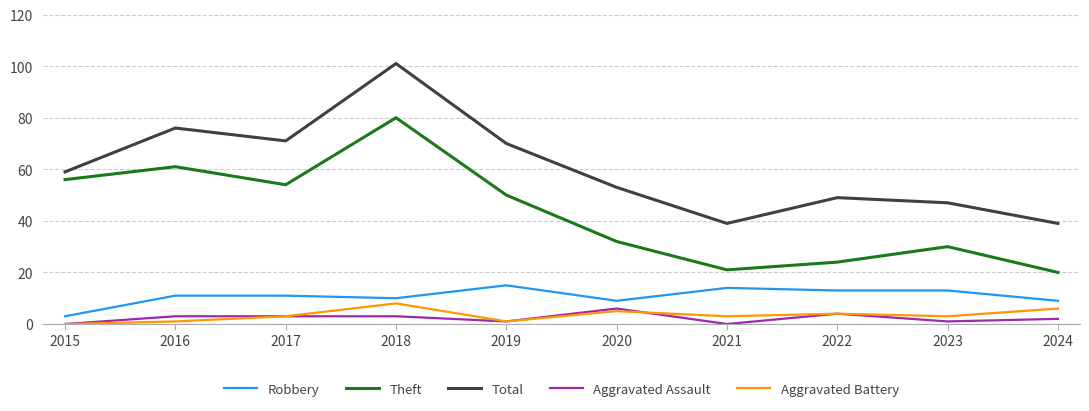

At which label does Aggravated Assault reach its peak?

2020